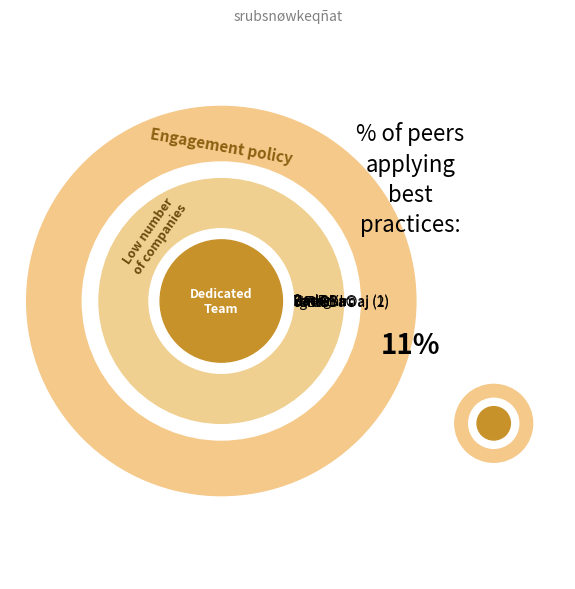

Do salabzmsikßadar and bzmsikßaPUmiGBa©aj (1) together represent more than half of the pie?

No